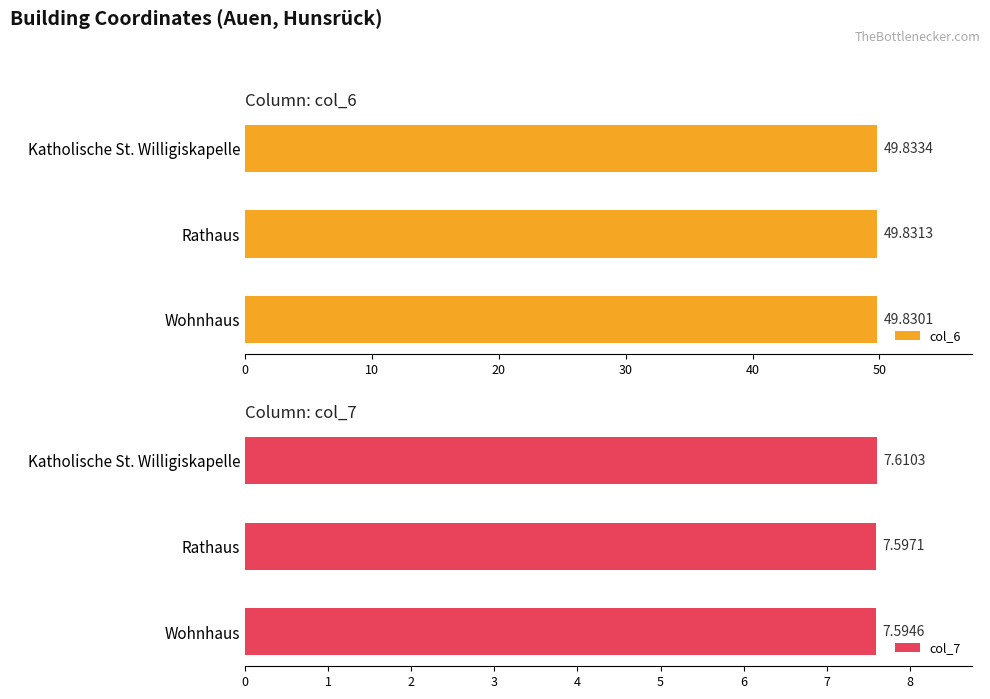

Is it true that col_6 equals 49.8 at Wohnhaus?

True